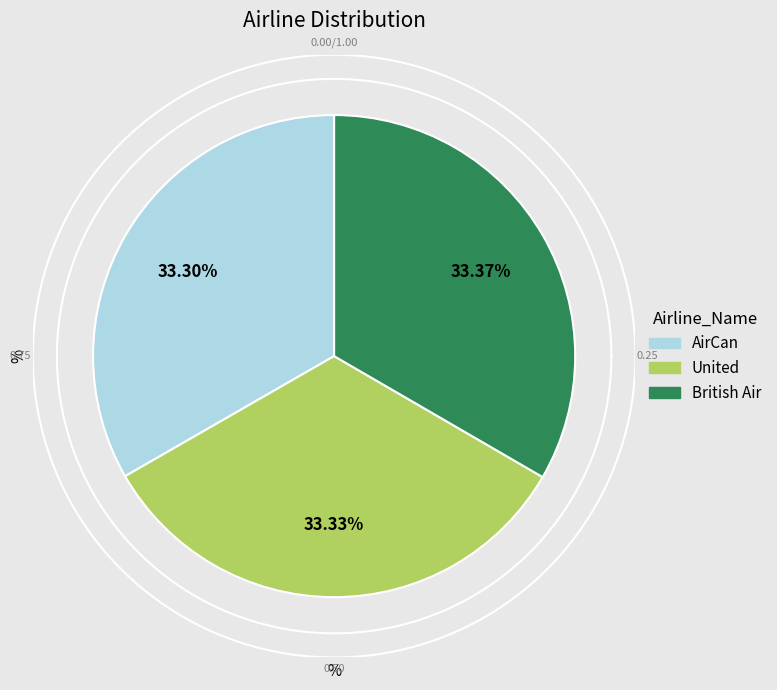

To the nearest percent, what percentage of the pie is United?

33%